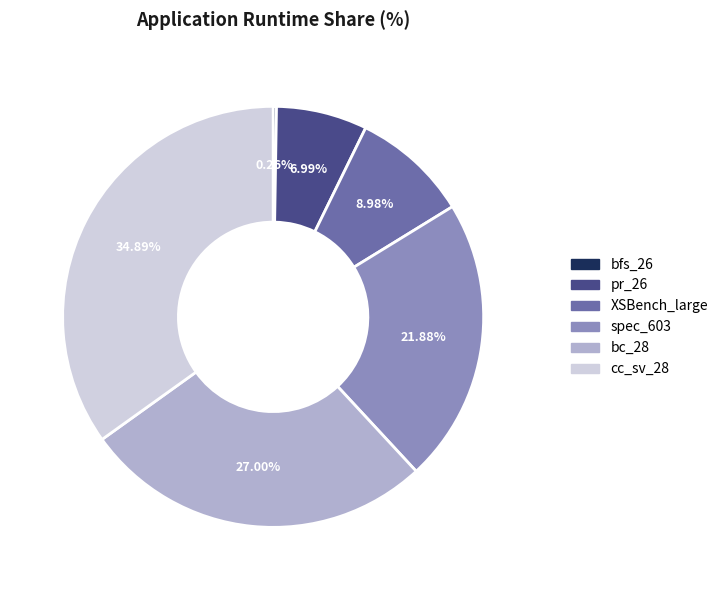

What is the ratio of the value at spec_603 to the value at XSBench_large?

2.4